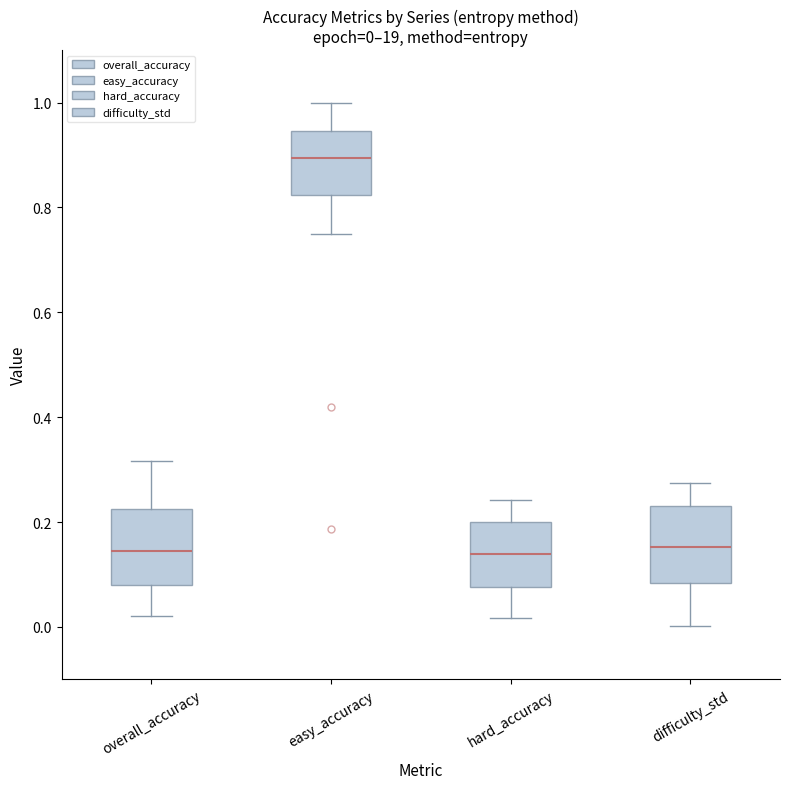

Which box's median line is the highest?

easy_accuracy